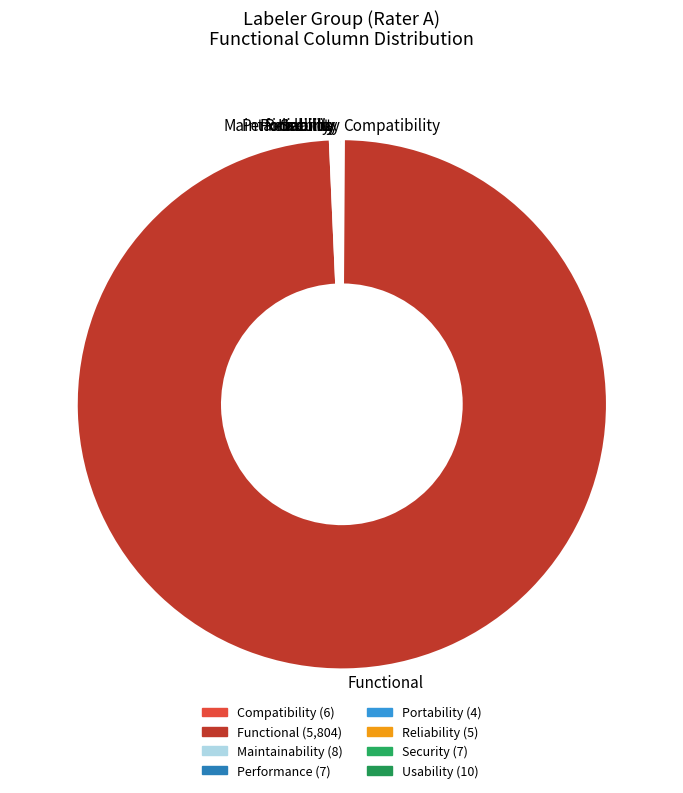

Is there a majority slice in this chart?

Yes